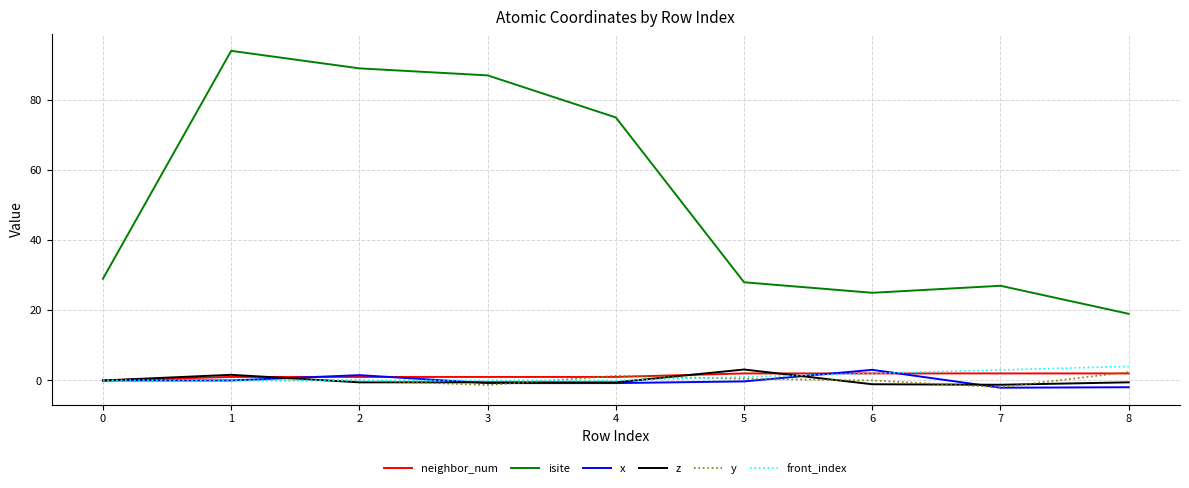

True or false: isite and front_index cross at least once.

False